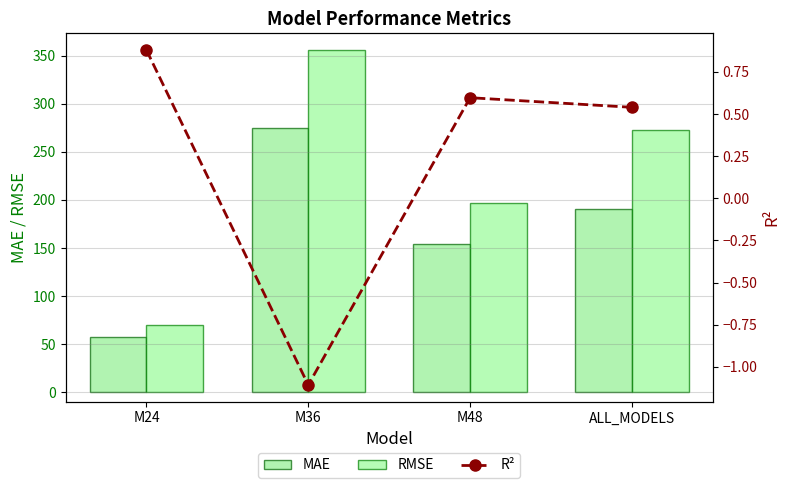

Is the value of MAE at M36 greater than the value of R² at M36?

Yes